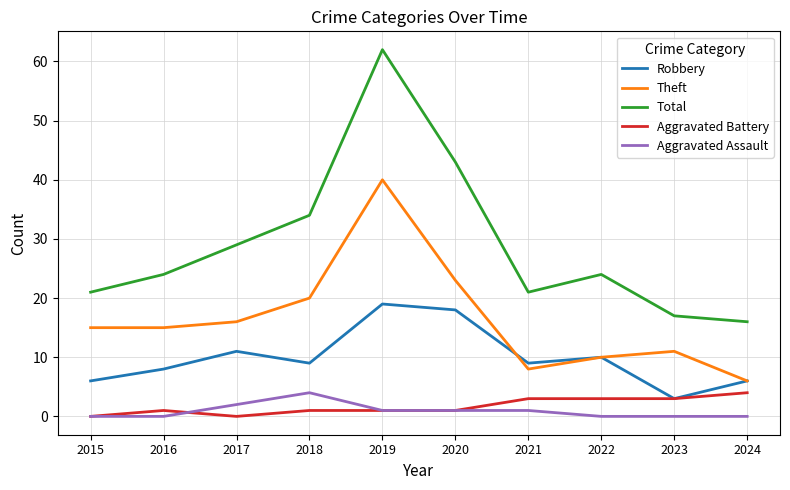

True or false: Theft has a value of 15 at 2015.

True